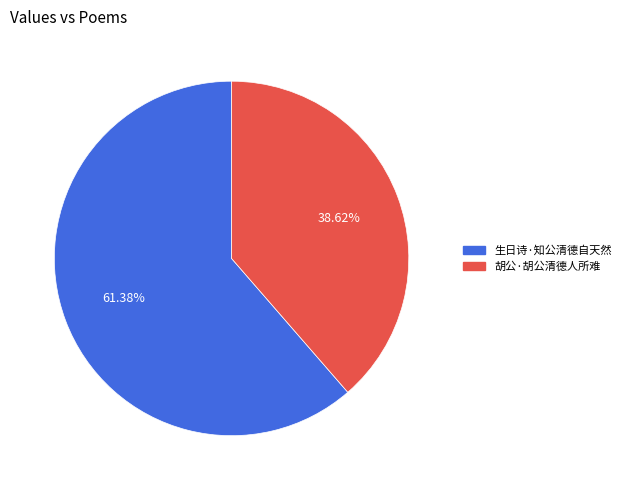

Do 胡公·胡公清德人所难 and 生日诗·知公清德自天然 together represent more than half of the pie?

Yes